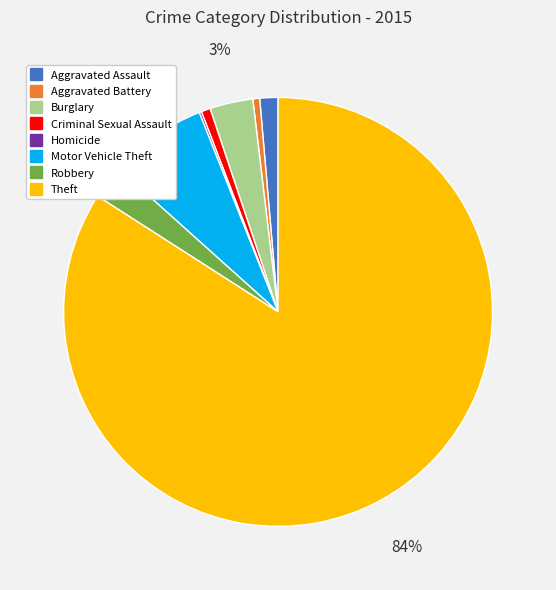

True or false: Criminal Sexual Assault accounts for 1% of the total.

True